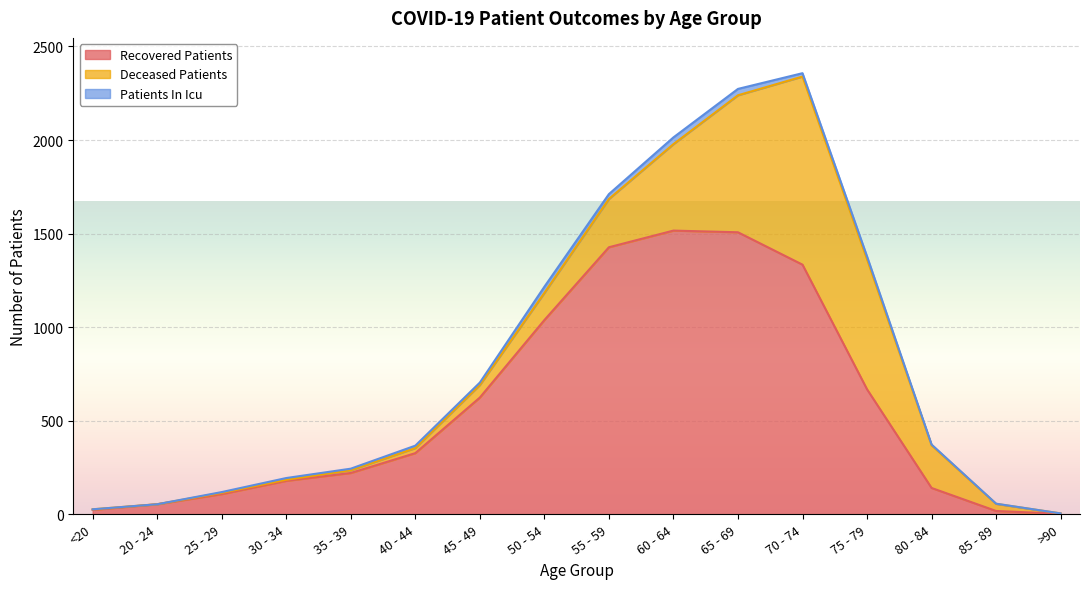

Reading right to left, what are all the values shown in this chart?

recovered_patients: 3	18	141	668	1334	1507	1516	1427	1038	624	327	221	179	108	54	24
deceased_patients: 2	38	228	695	1005	732	462	258	145	67	27	15	6	7	0	3
patients_in_icu: 0	1	4	15	18	34	36	26	33	13	13	8	9	4	0	0